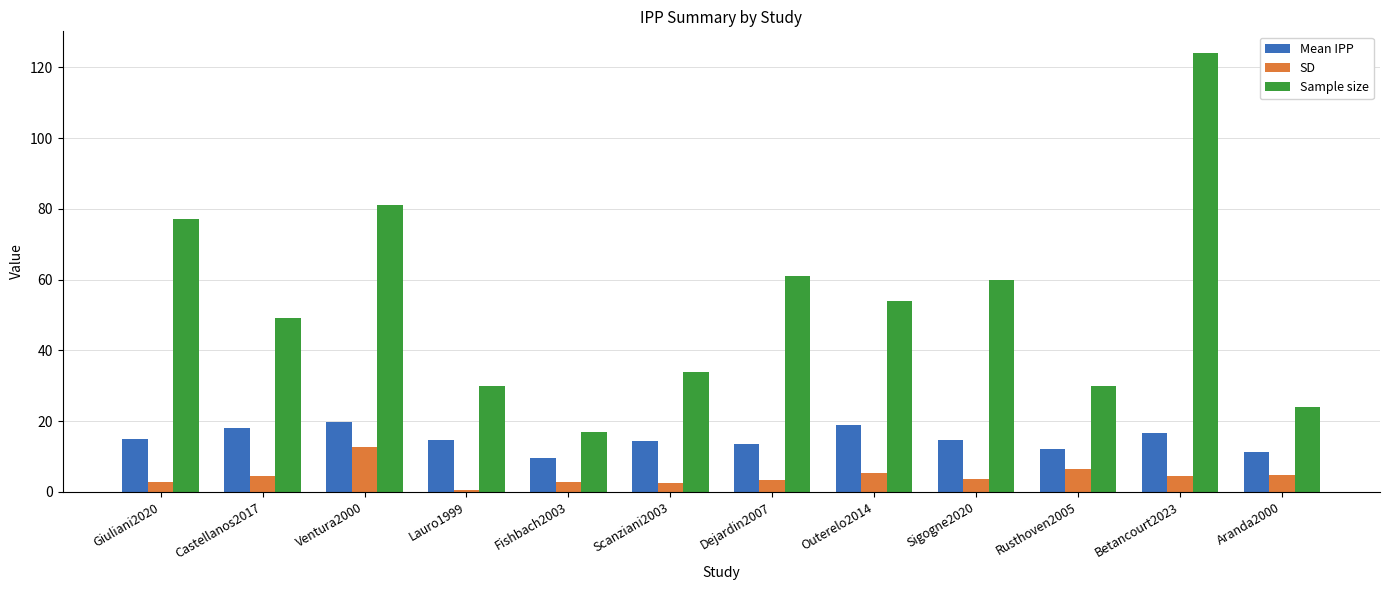

What is the difference between the maximum and minimum values in the Mean IPP series?

10.0